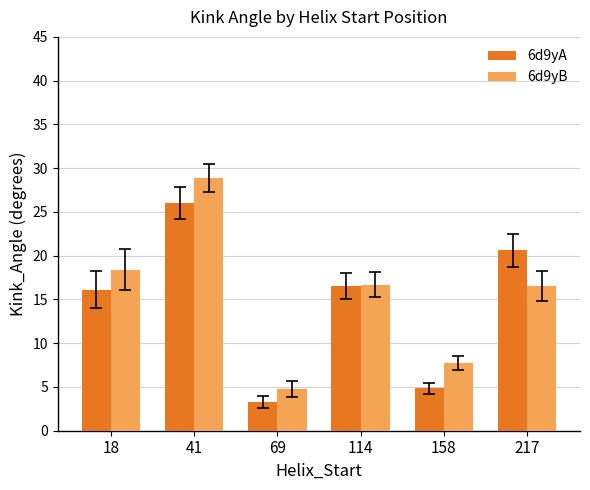

At 217, list the series in order from largest to smallest.

6d9yA, 6d9yB